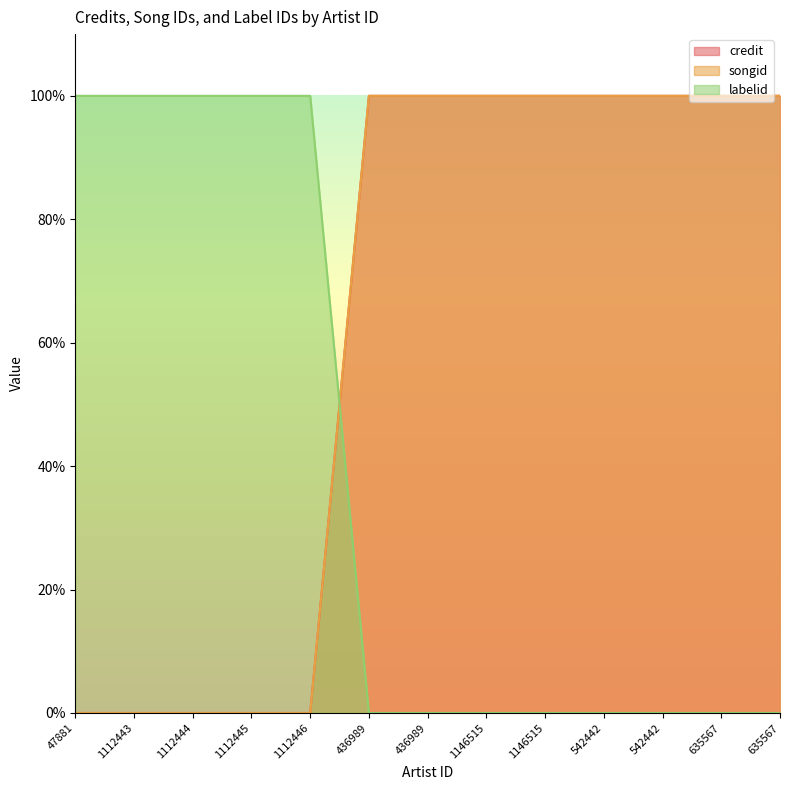

How many values in the songid series are below 100?

5